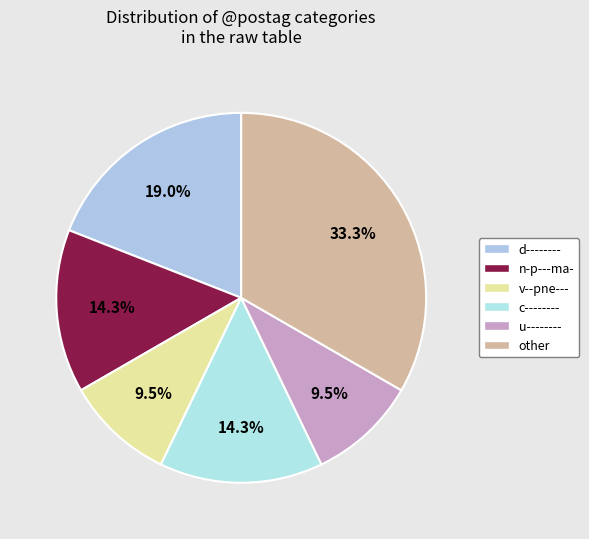

Which slice is the smallest?

v--pne---